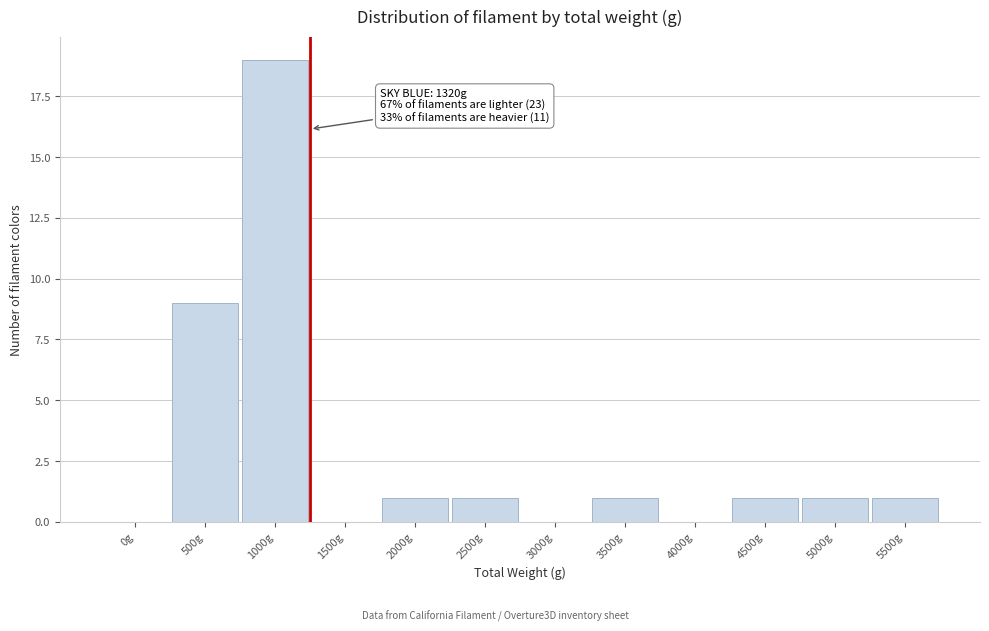

Reading left to right, transcribe all the data shown in this chart.

0g=0	500g=9	1000g=19	1500g=0	2000g=1	2500g=1	3000g=0	3500g=1	4000g=0	4500g=1	5000g=1	5500g=1